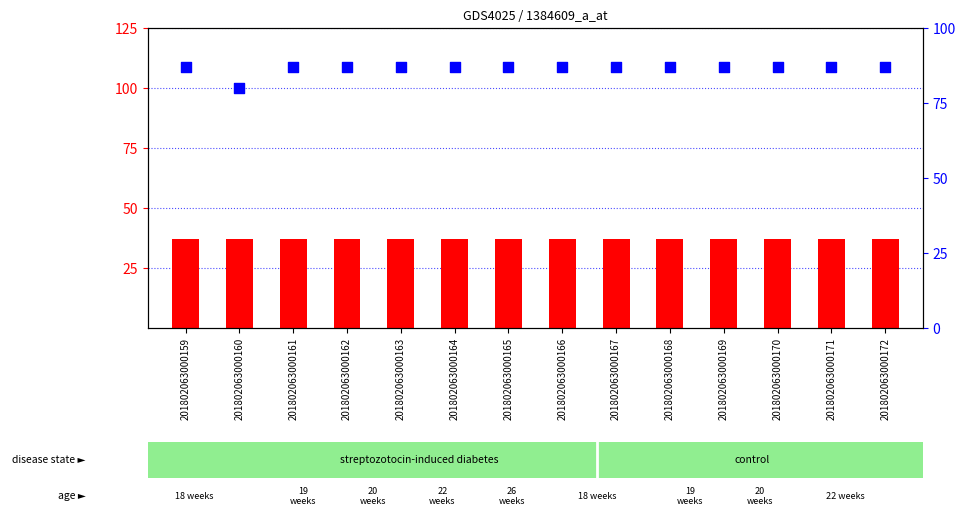

Which series has the largest total across all categories?

percentile rank within the sample